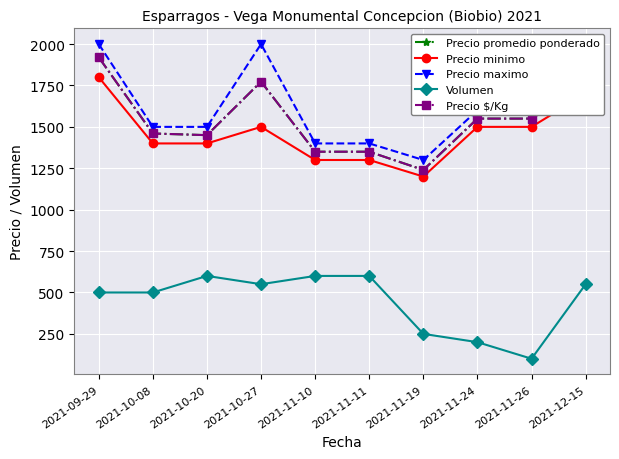

True or false: Precio promedio ponderado has a value of 897 at 2021-11-26.

False